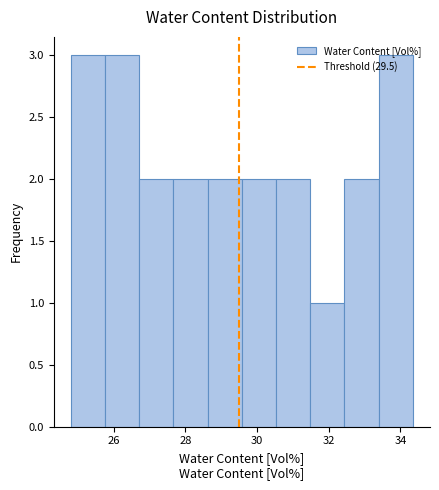

Reading left to right, transcribe this chart: for each bar, give the range it covers on the x-axis and its height. Neither the bar edges nor the heights are printed on the chart, so give them approximately, as read against the axes.

24.8 to 25.8: 3
25.8 to 26.8: 3
26.8 to 27.6: 2
27.6 to 28.6: 2
28.6 to 29.6: 2
29.6 to 30.6: 2
30.6 to 31.4: 2
31.4 to 32.4: 1
32.4 to 33.4: 2
33.4 to 34.4: 3